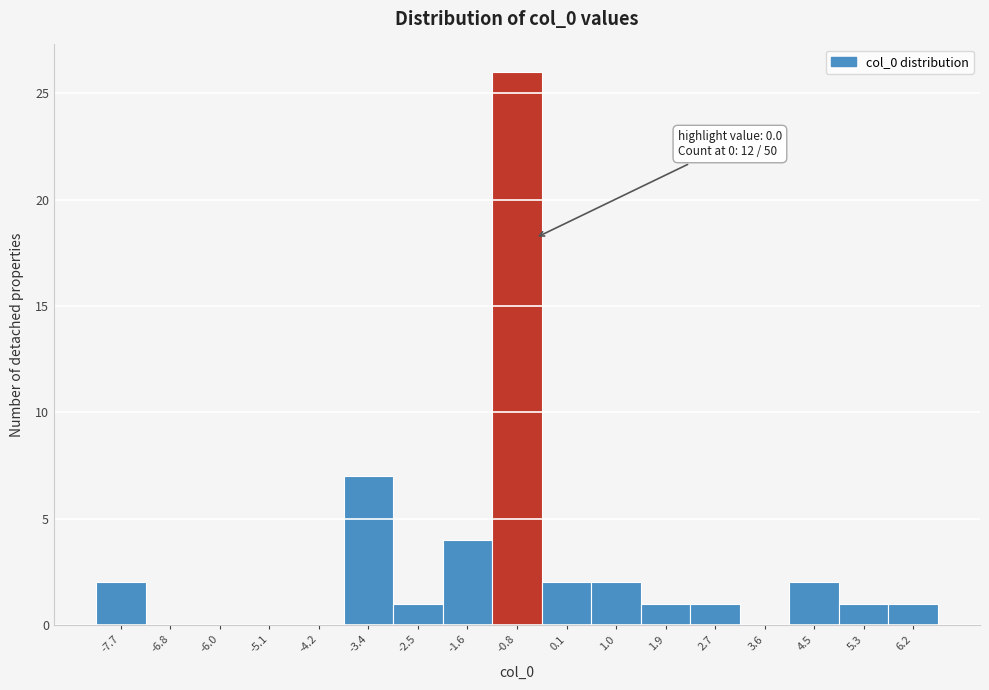

Reading right to left, what are all the values shown in this chart?

6.2=1	5.3=1	4.5=2	3.6=0	2.7=1	1.9=1	1.0=2	0.1=2	-0.8=26	-1.6=4	-2.5=1	-3.4=7	-4.2=0	-5.1=0	-6.0=0	-6.8=0	-7.7=2